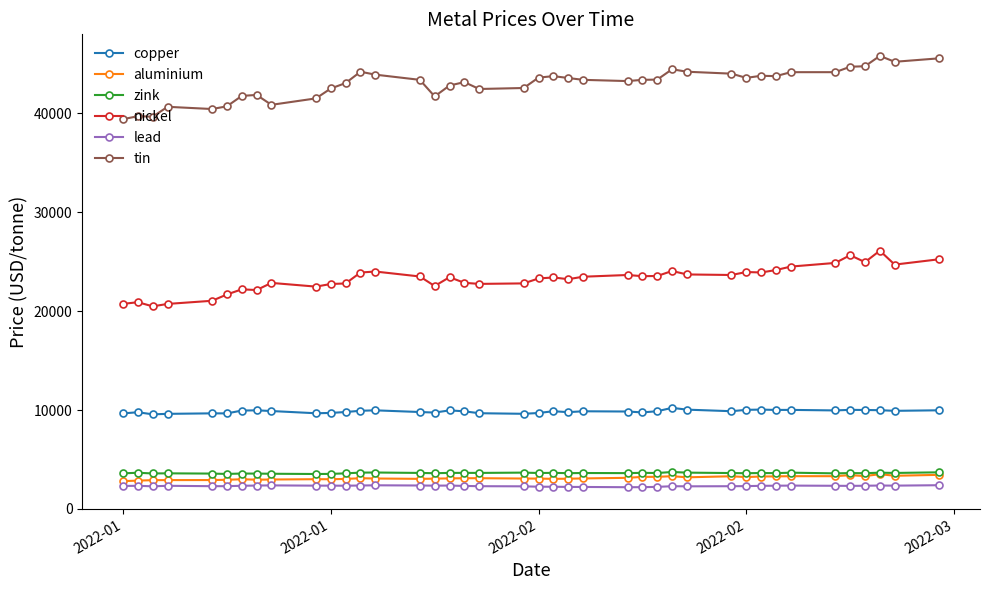

True or false: zink and lead intersect in this chart.

False